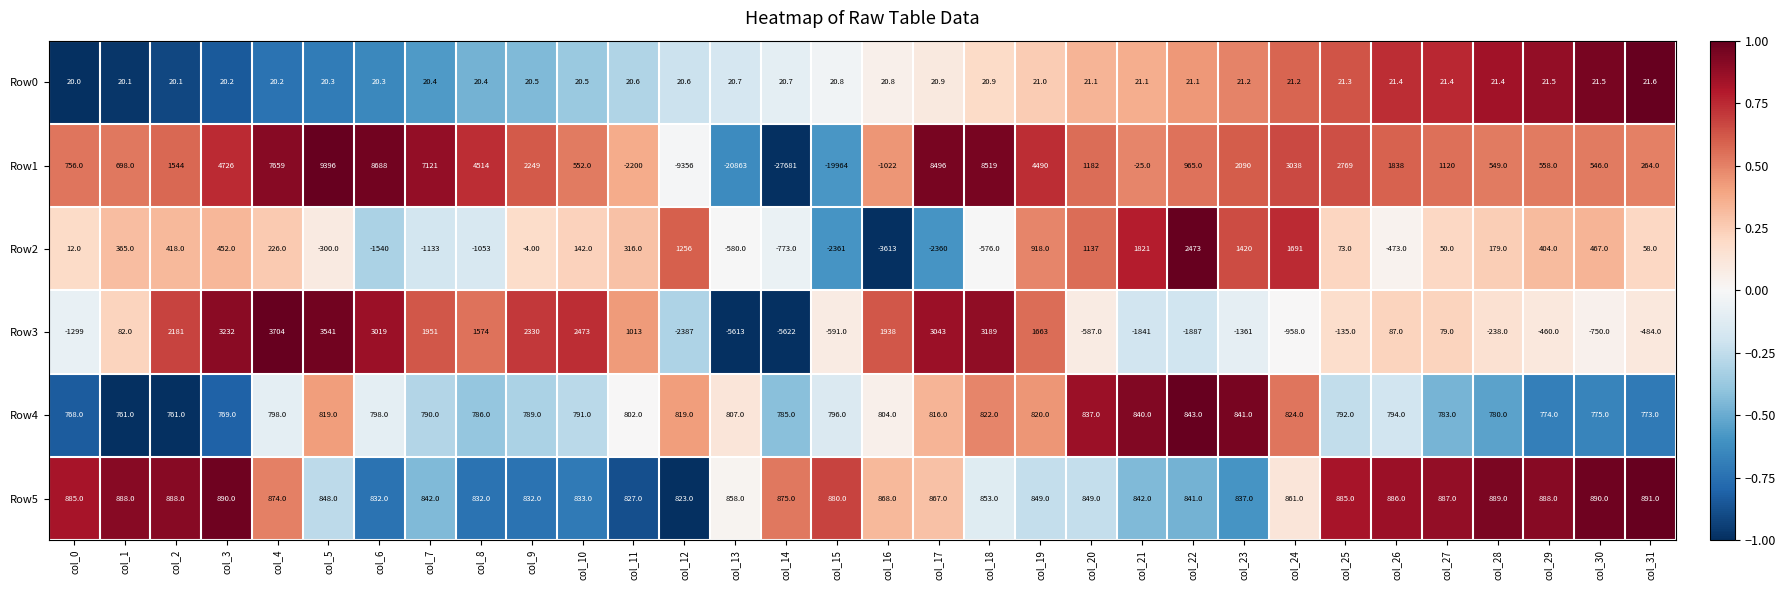

Which series has the largest total across all categories?

Row5